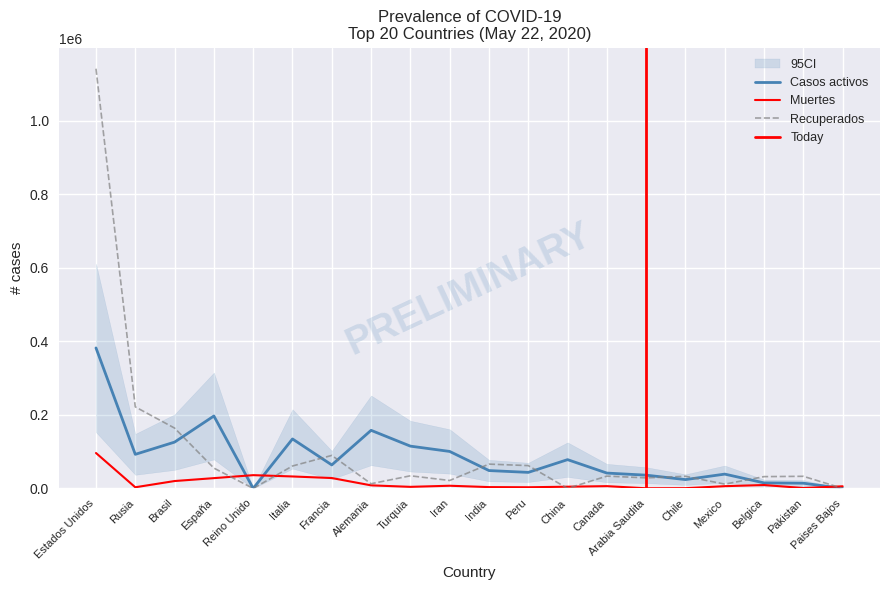

Which category has the lowest value in the Recuperados series?

Reino Unido